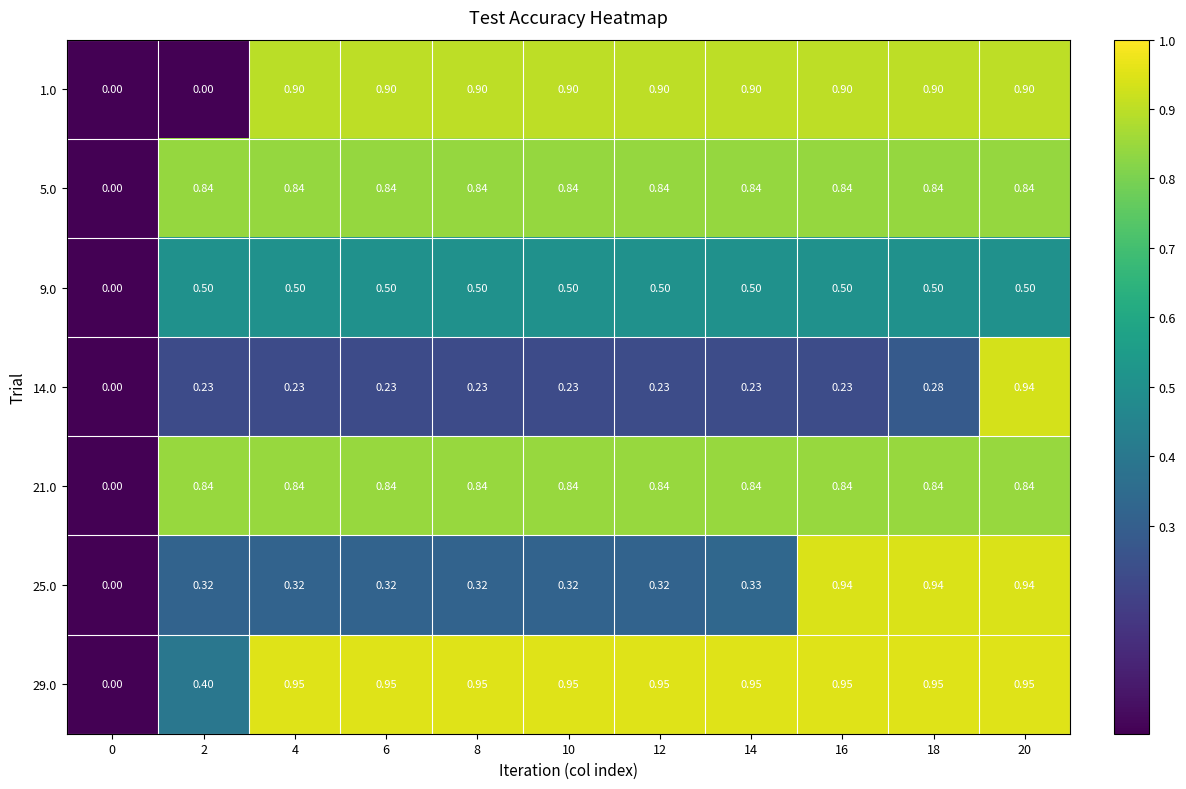

What is the difference between the highest and lowest values at 4?

0.7